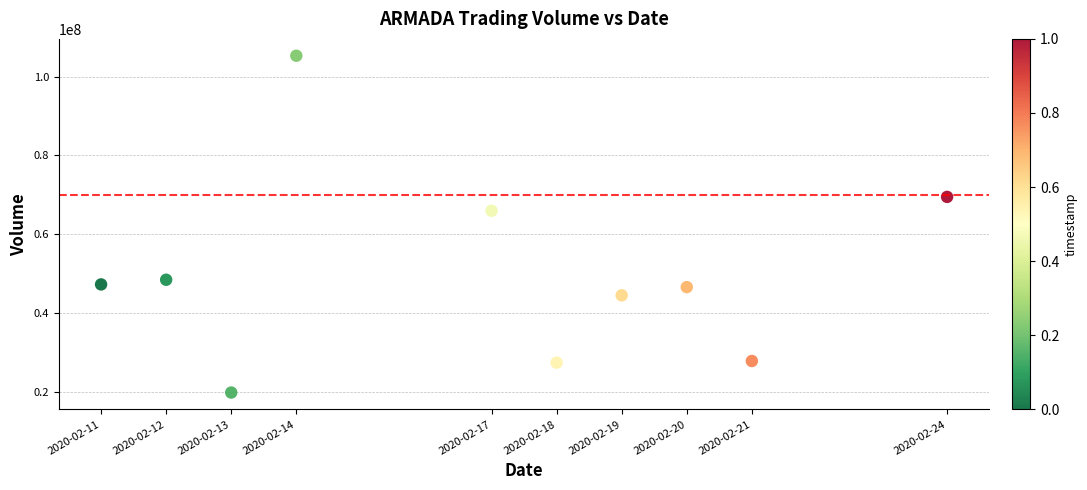

What Y value in the scatter plot is closest to 62541700?

65944400